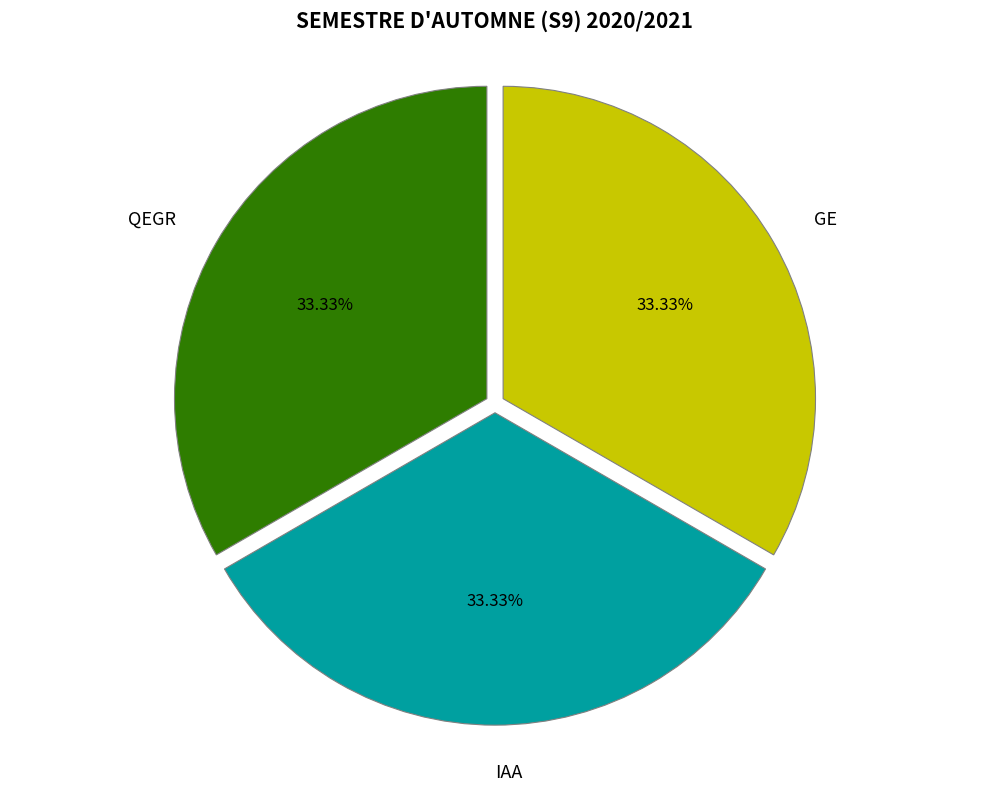

Is there a majority slice in this chart?

No